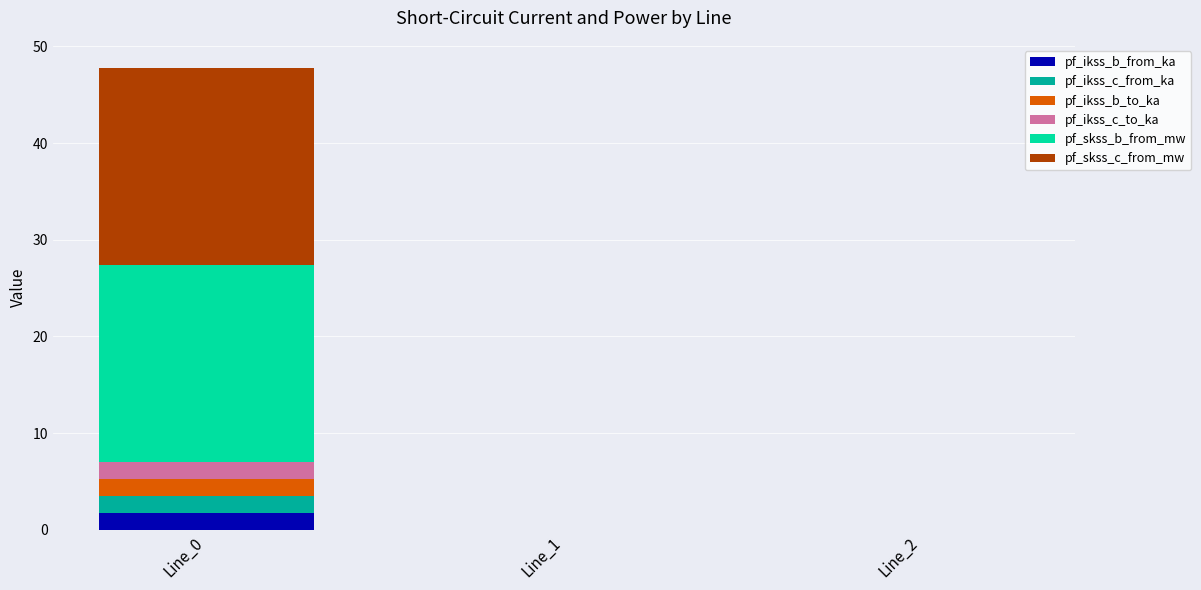

What are all the series names shown in the legend?

pf_ikss_b_from_ka, pf_ikss_c_from_ka, pf_ikss_b_to_ka, pf_ikss_c_to_ka, pf_skss_b_from_mw, pf_skss_c_from_mw